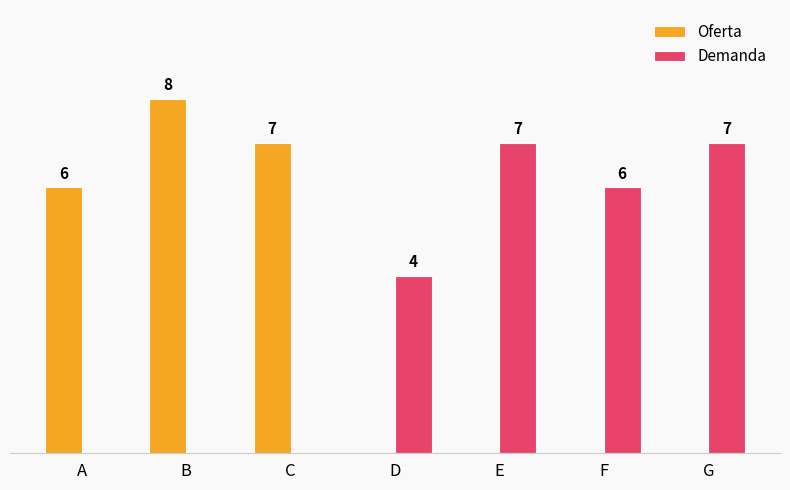

Which label corresponds to the largest value in the chart?

B